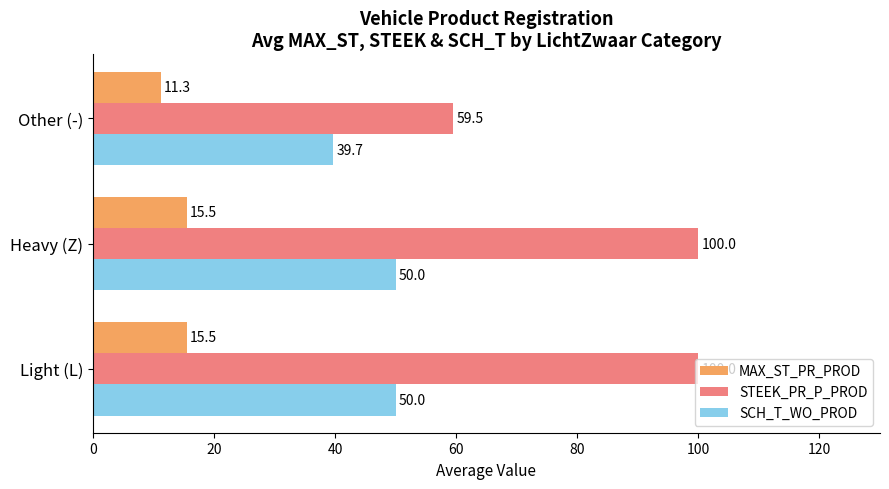

What is the total value across all series at Heavy (Z)?

165.5